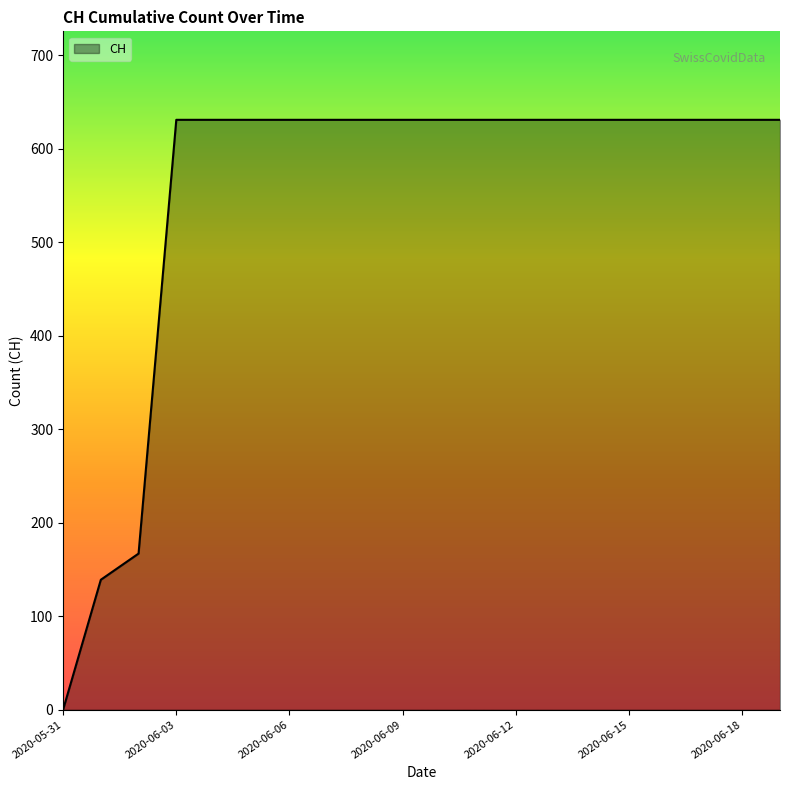

What is the difference between the maximum and minimum values?

631